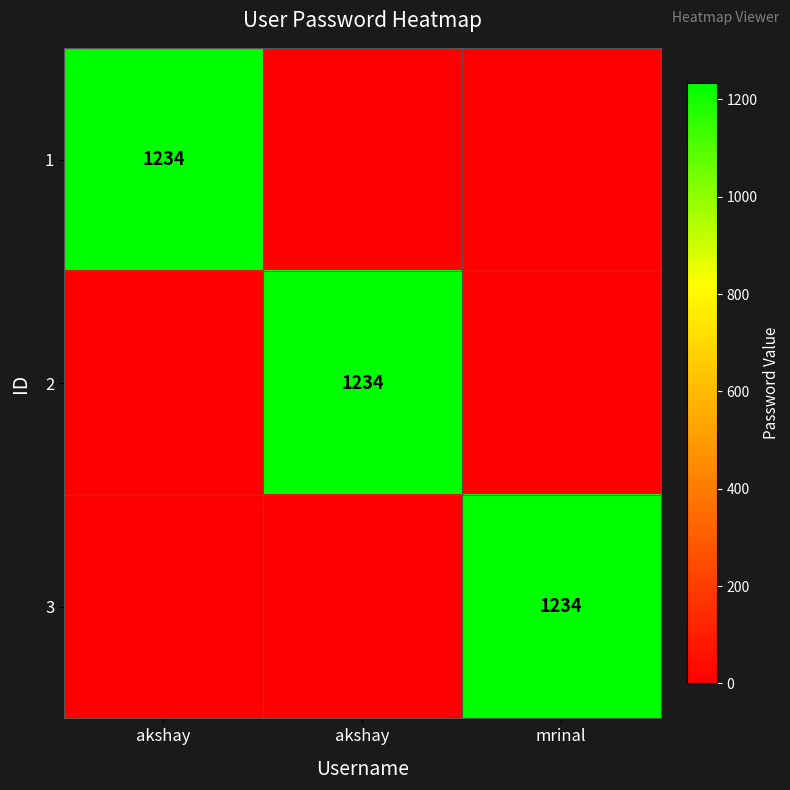

What is the highest value of the 2 series?

1234